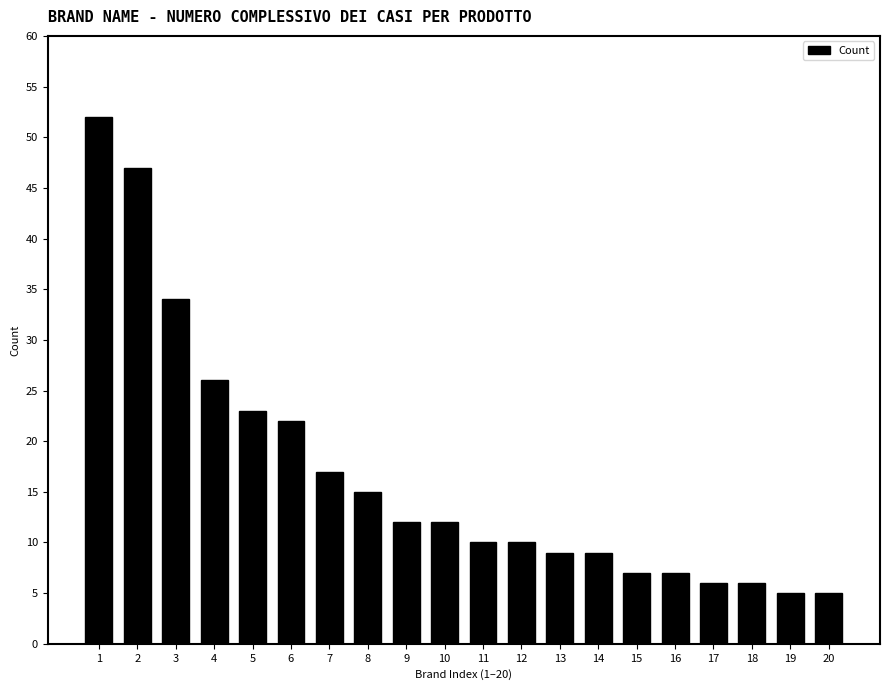

Reading left to right, extract all data points from this chart.

52	47	34	26	23	22	17	15	12	12	10	10	9	9	7	7	6	6	5	5